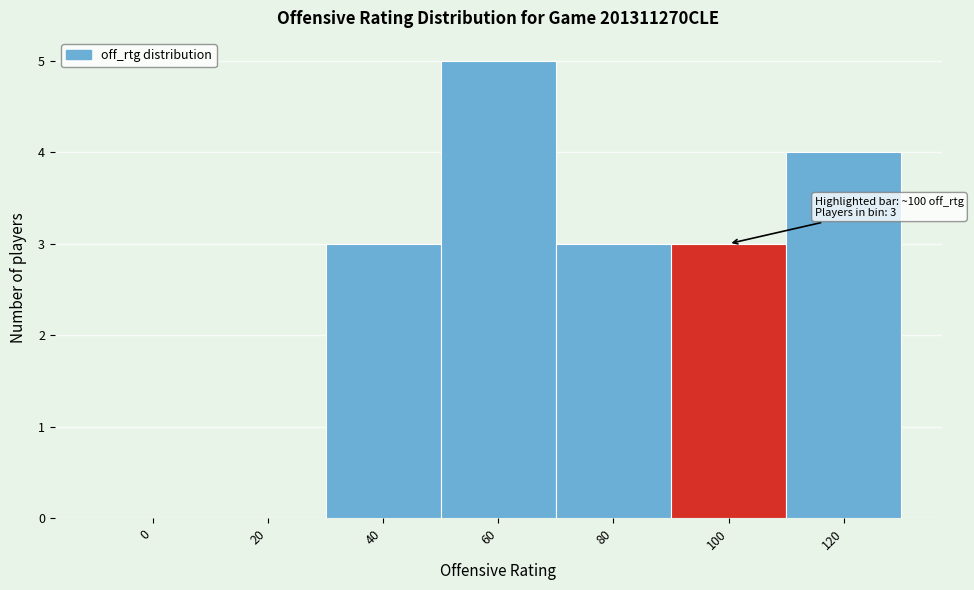

Reading left to right, what are all the values shown in this chart?

0=0	20=0	40=3	60=5	80=3	100=3	120=4